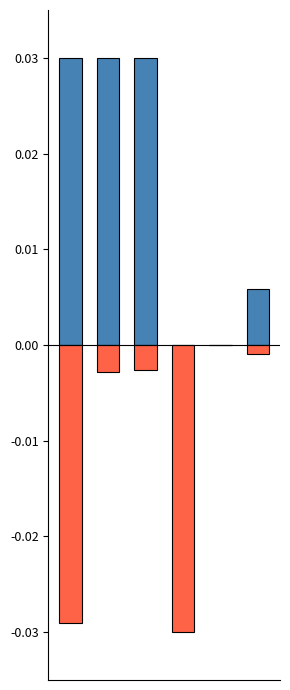

Which has a higher value, 3 or 4?

4